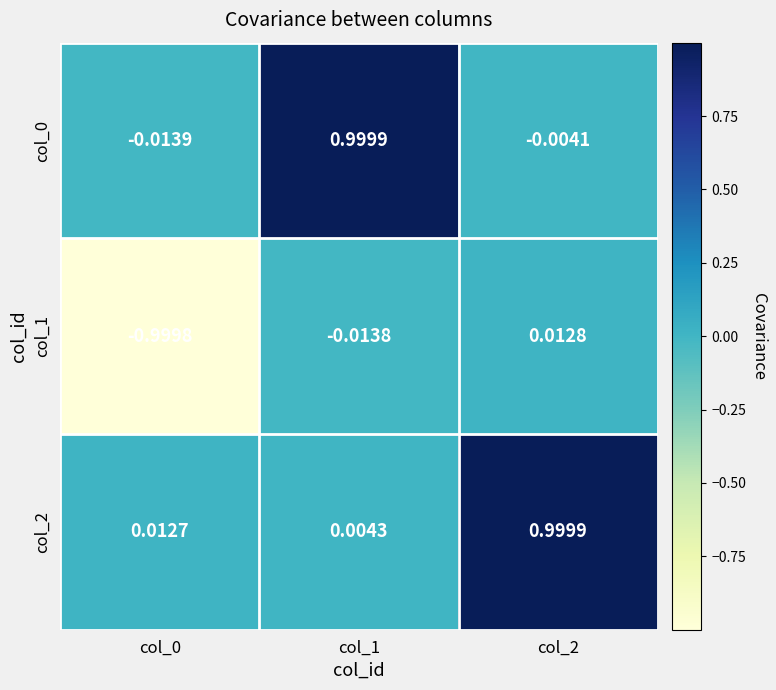

Which series has the largest total across all categories?

col_2